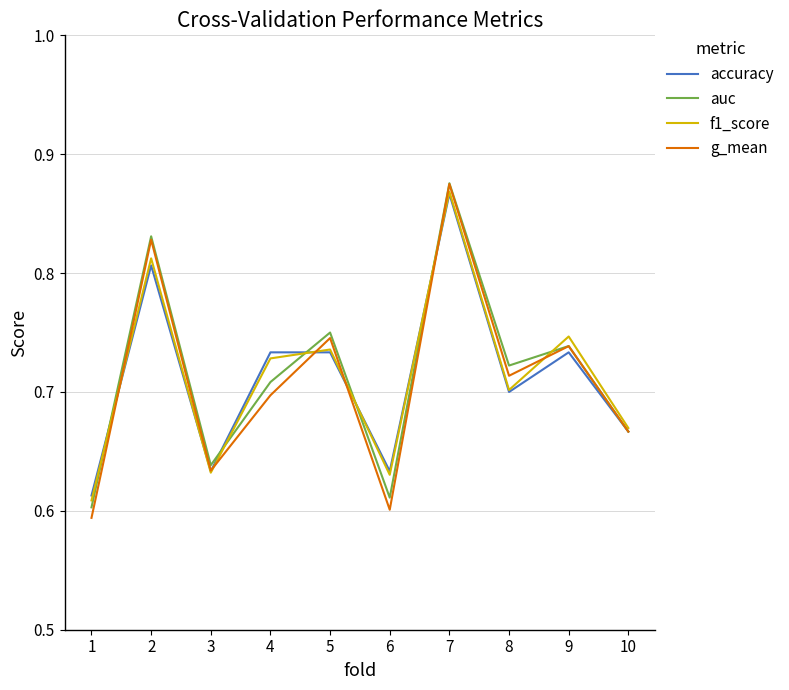

Count the accuracy values in the range 0 to 1.

10